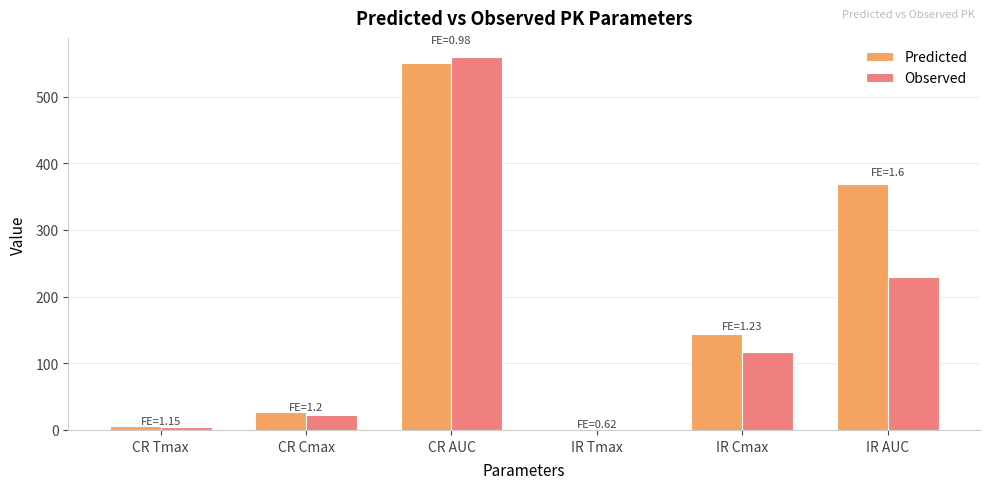

Which series has the largest total across all categories?

Predicted